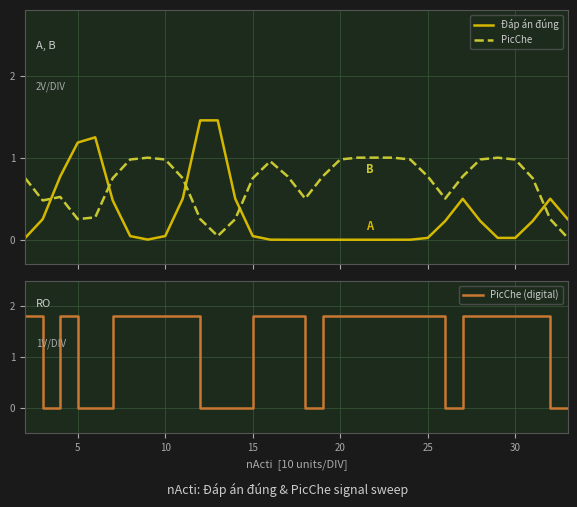

The value of PicChe (digital) at 10 is 2.5. True or false?

False